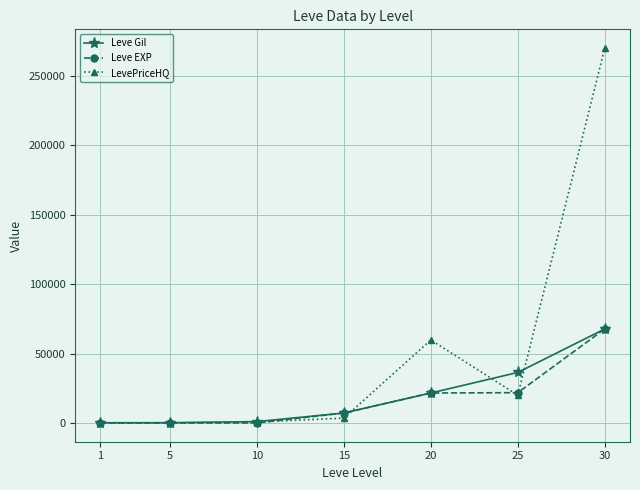

Which series has the widest spread of values?

LevePriceHQ